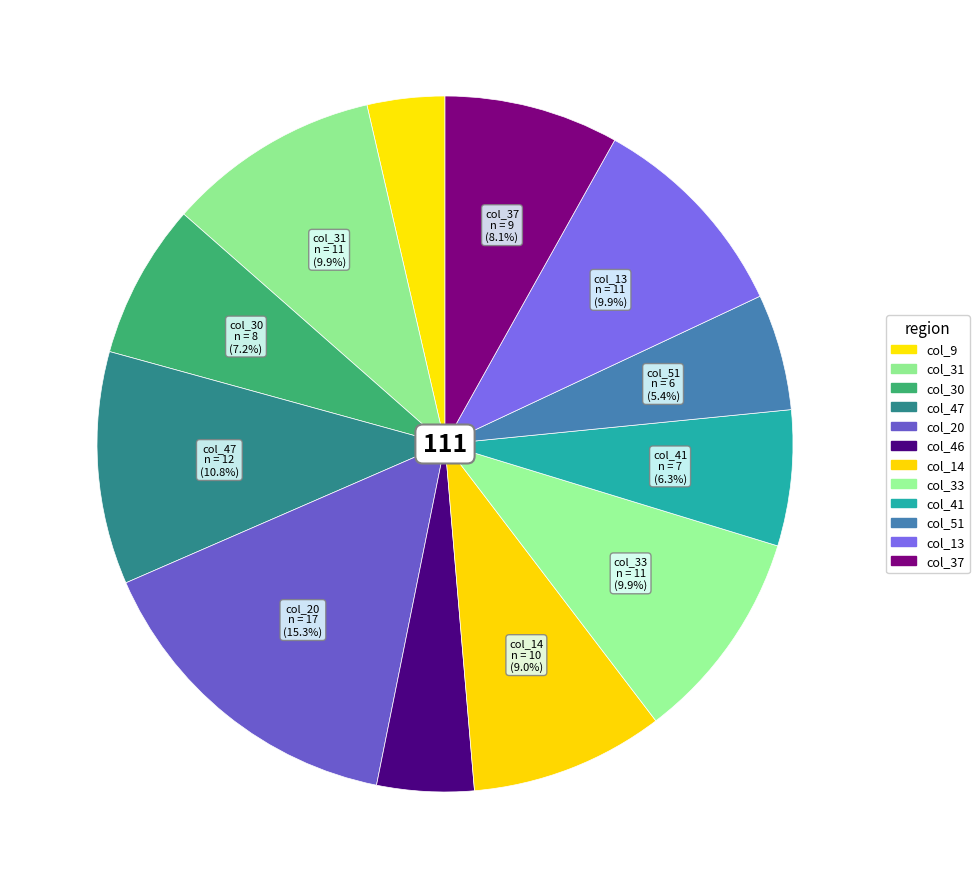

Count the number of slices in the pie.

12